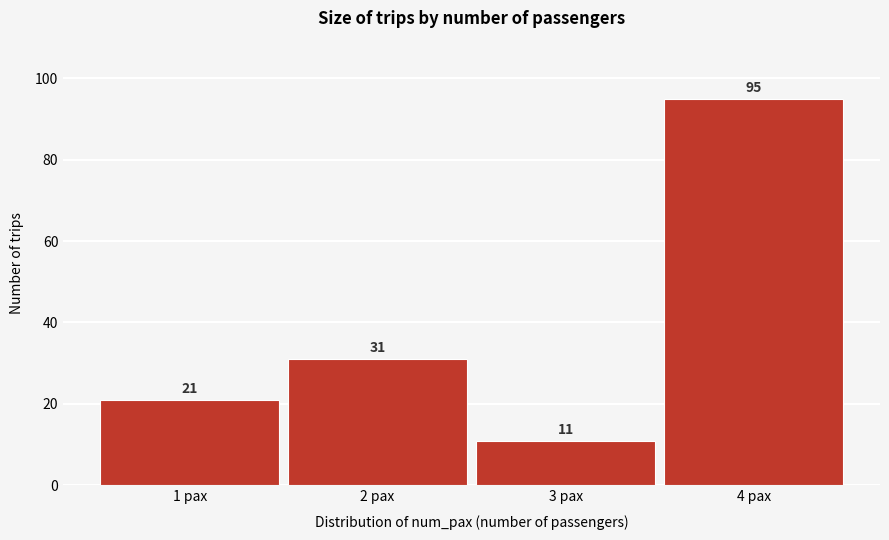

Reading left to right, transcribe all the data shown in this chart.

1 pax=21	2 pax=31	3 pax=11	4 pax=95